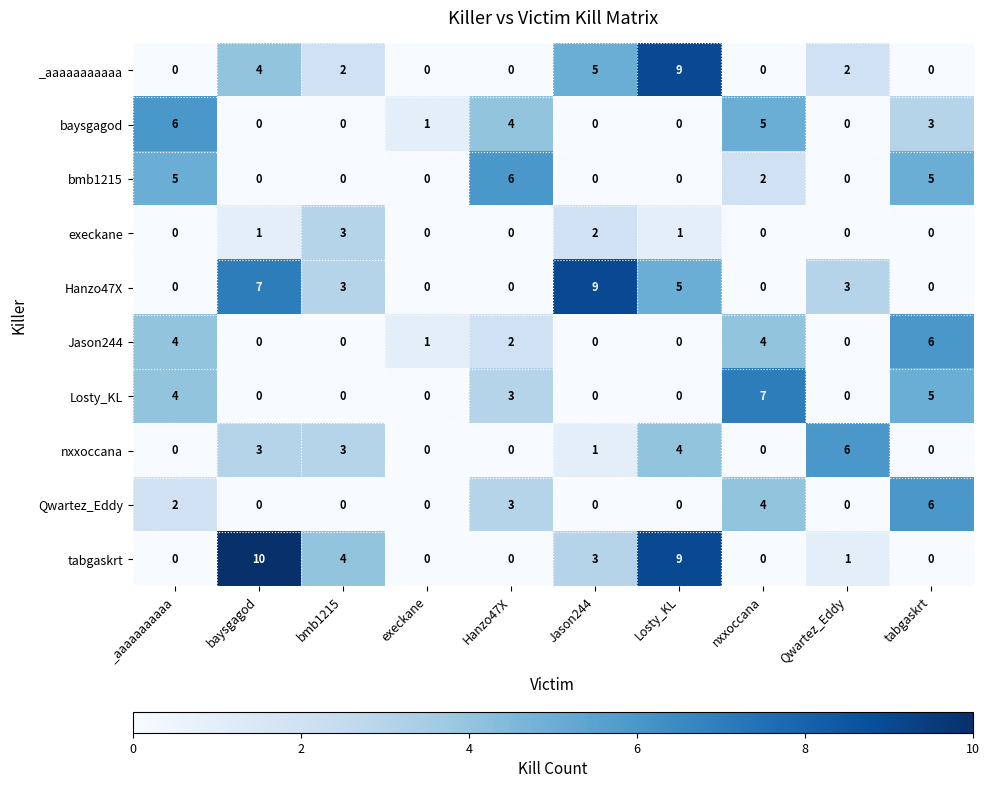

Which series has the widest spread of values?

tabgaskrt